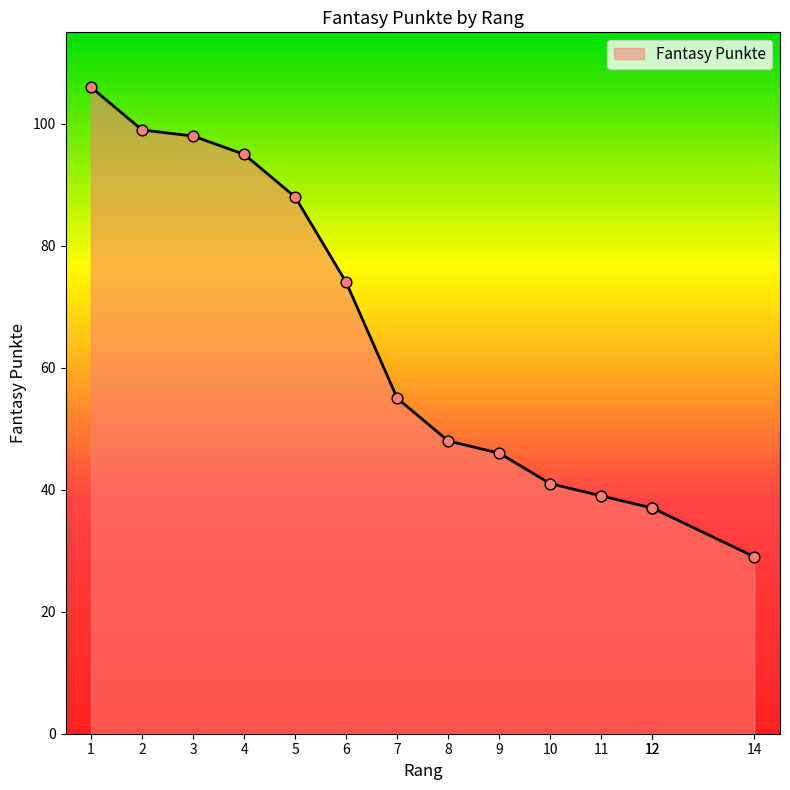

What is the change in value from 1 to 12?

-69